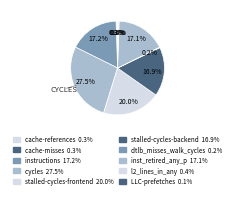

To the nearest percent, what is the average slice percentage?

10%